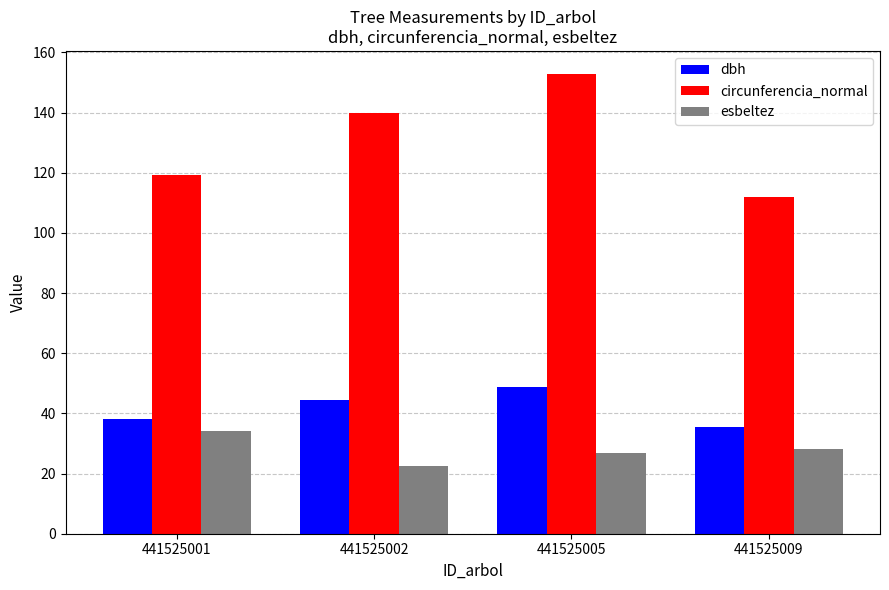

The esbeltez series shows 28.1 at 441525009. True or false?

True